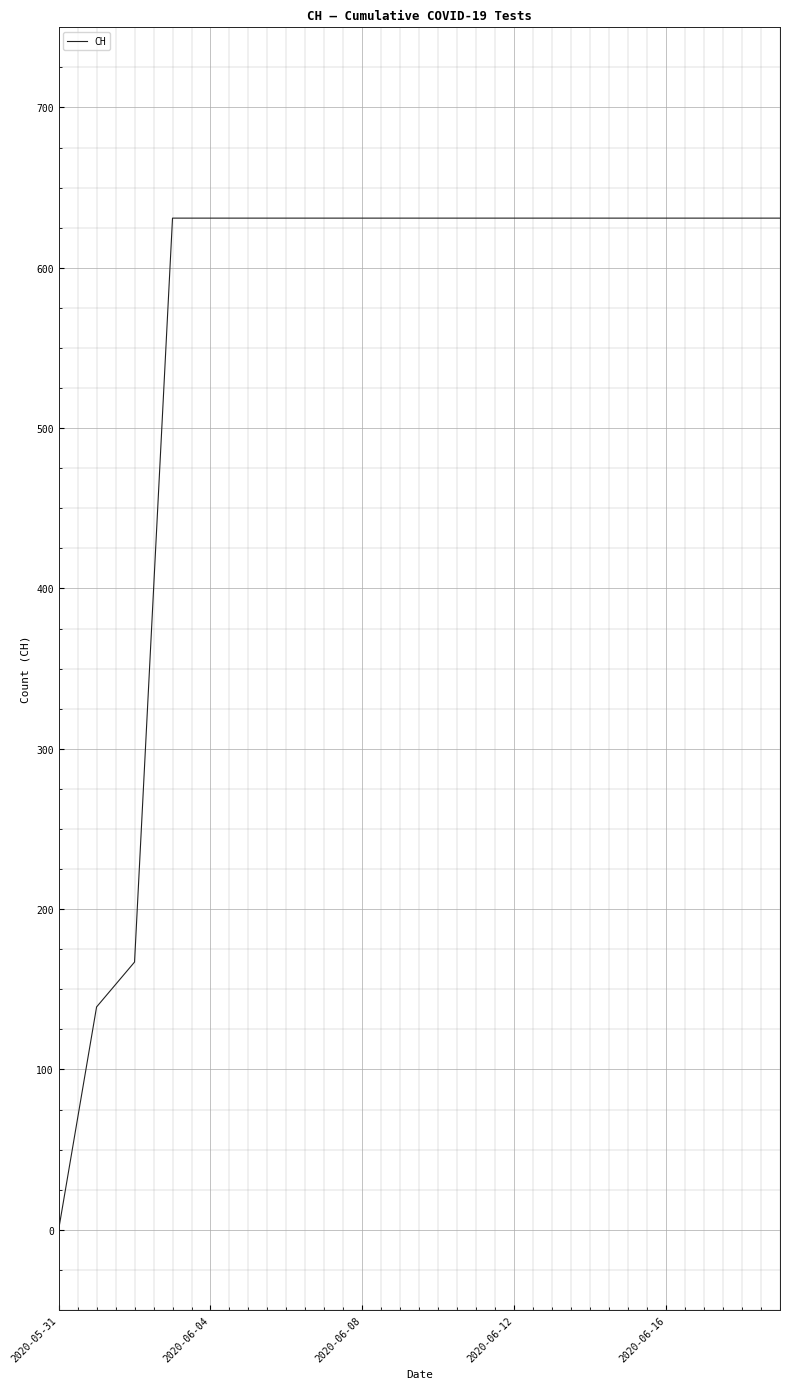

What is the difference between the maximum and minimum values?

631